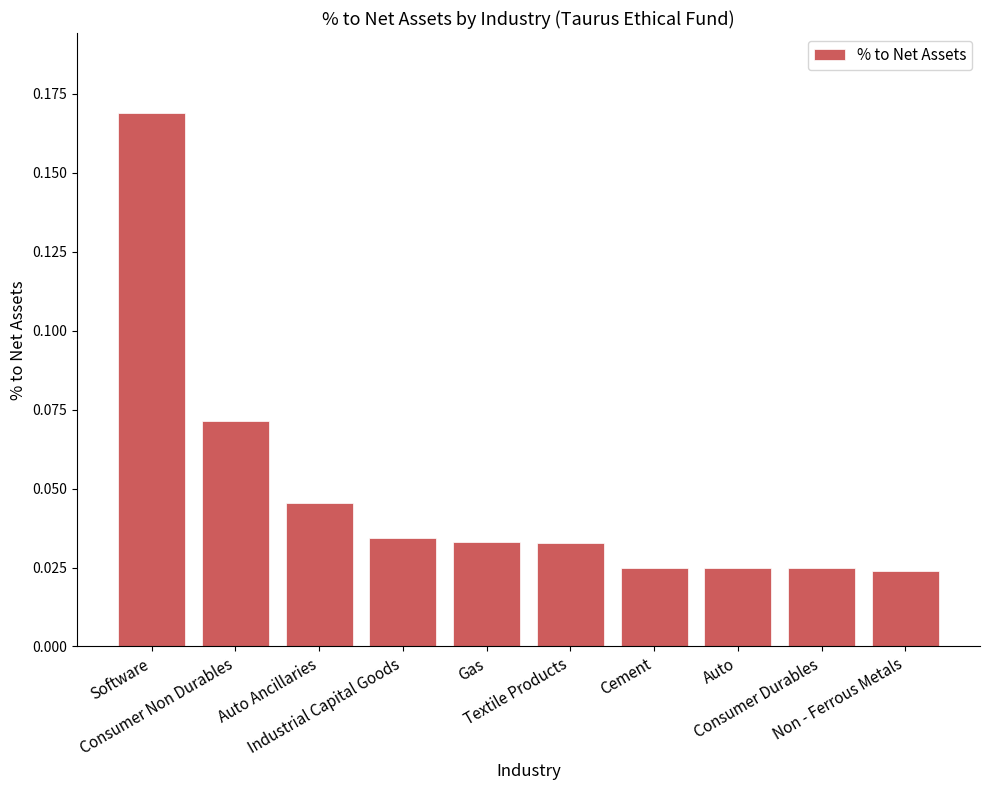

What is the sum of all values?

0.5